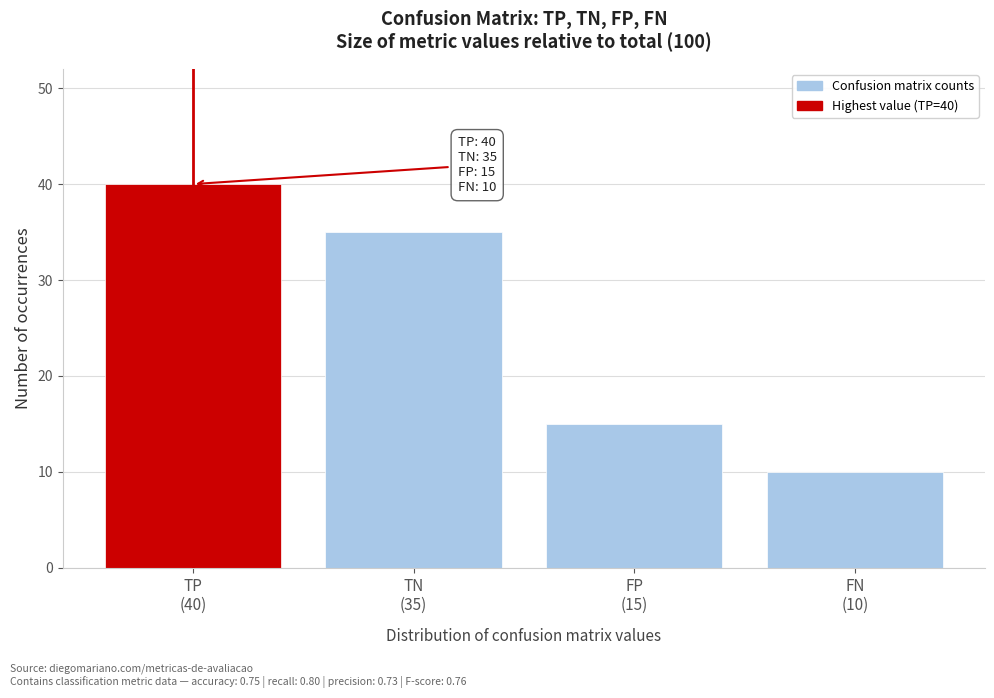

Reading left to right, transcribe all the data shown in this chart.

40	35	15	10